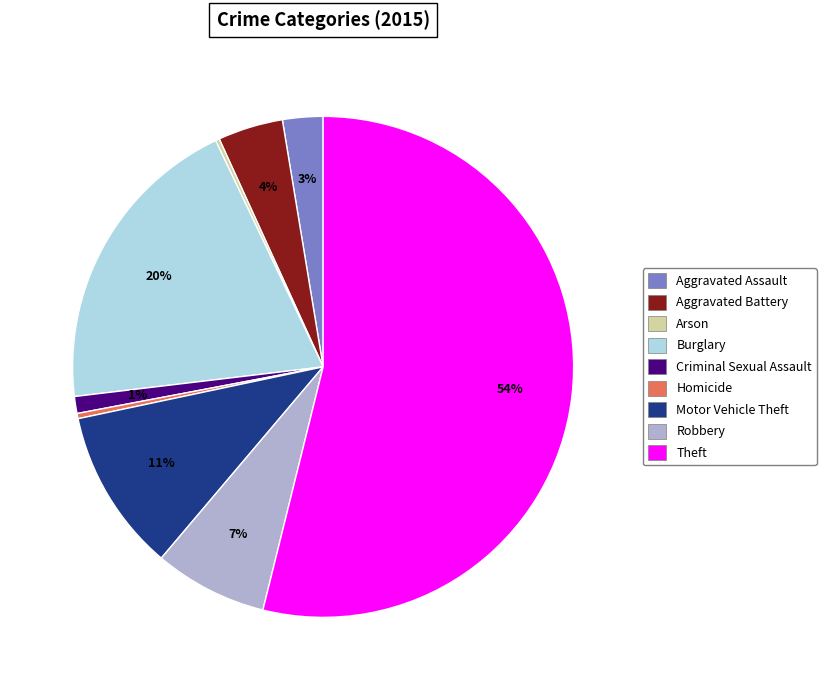

Is it true that Robbery is 7% of the pie?

True